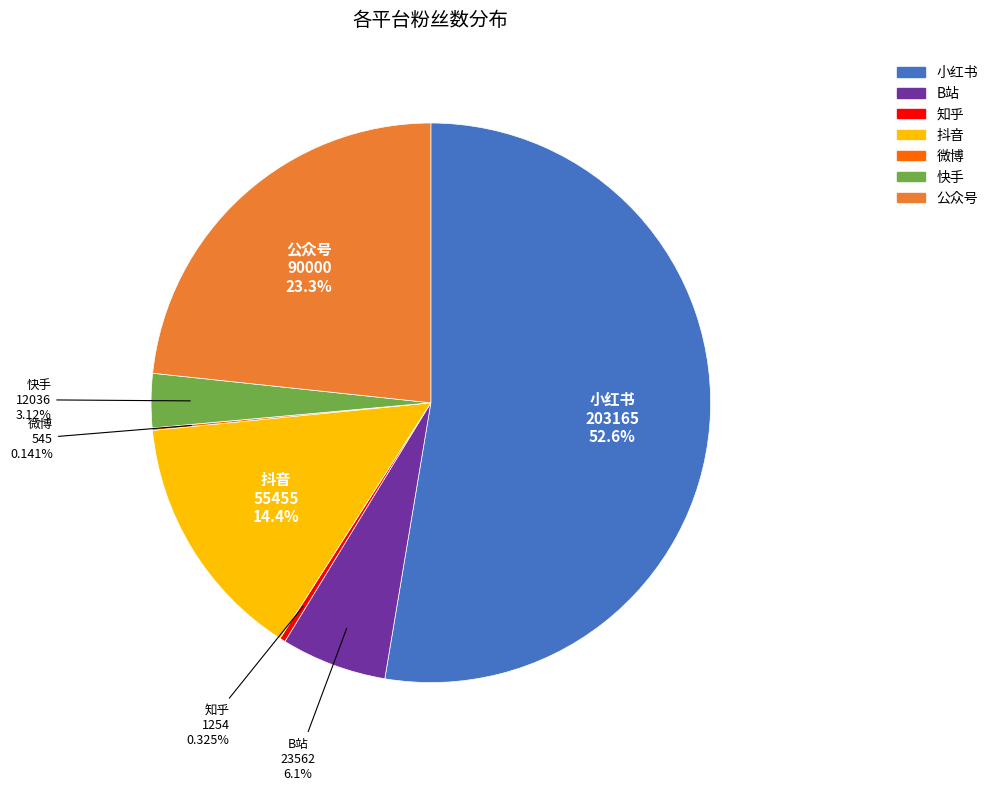

Is the sum of B站 and 抖音 greater than half?

No